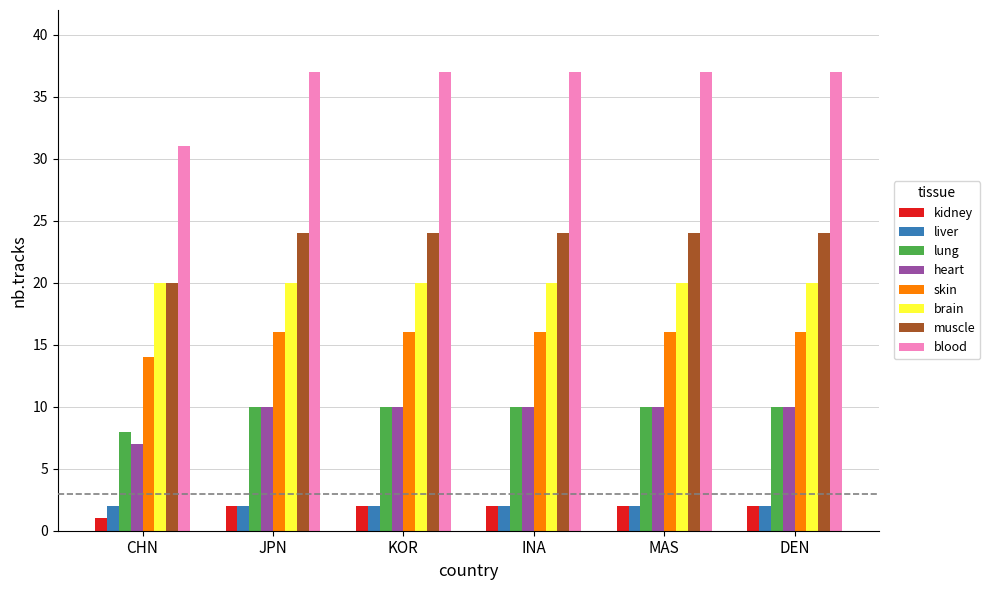

At how many categories does at least one series exceed 34?

5